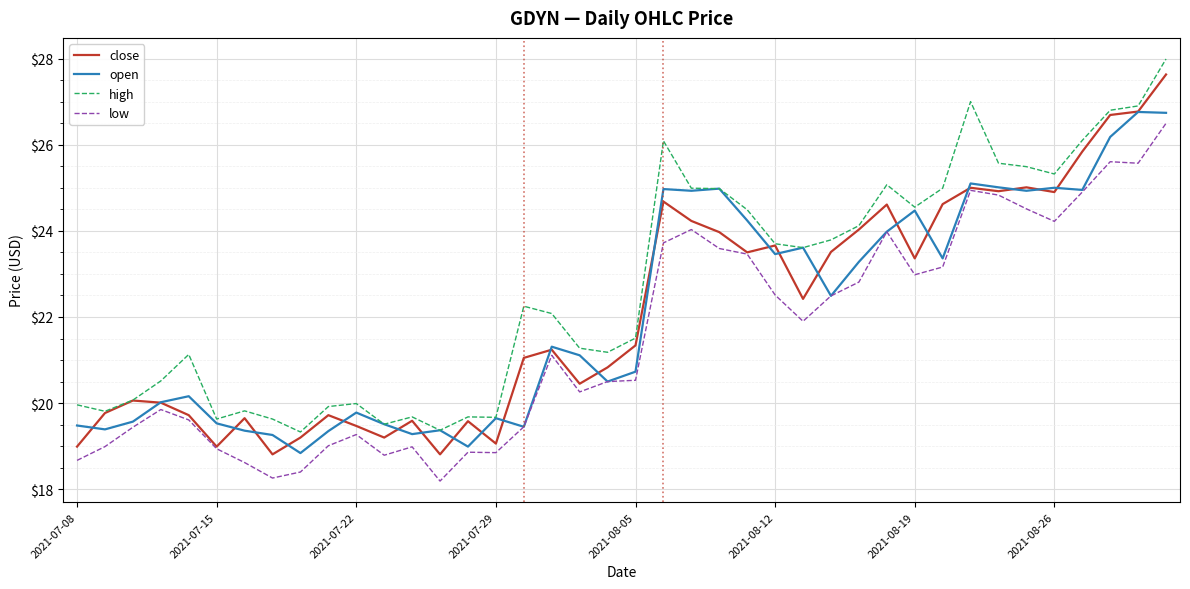

Which series has the largest total across all categories?

high